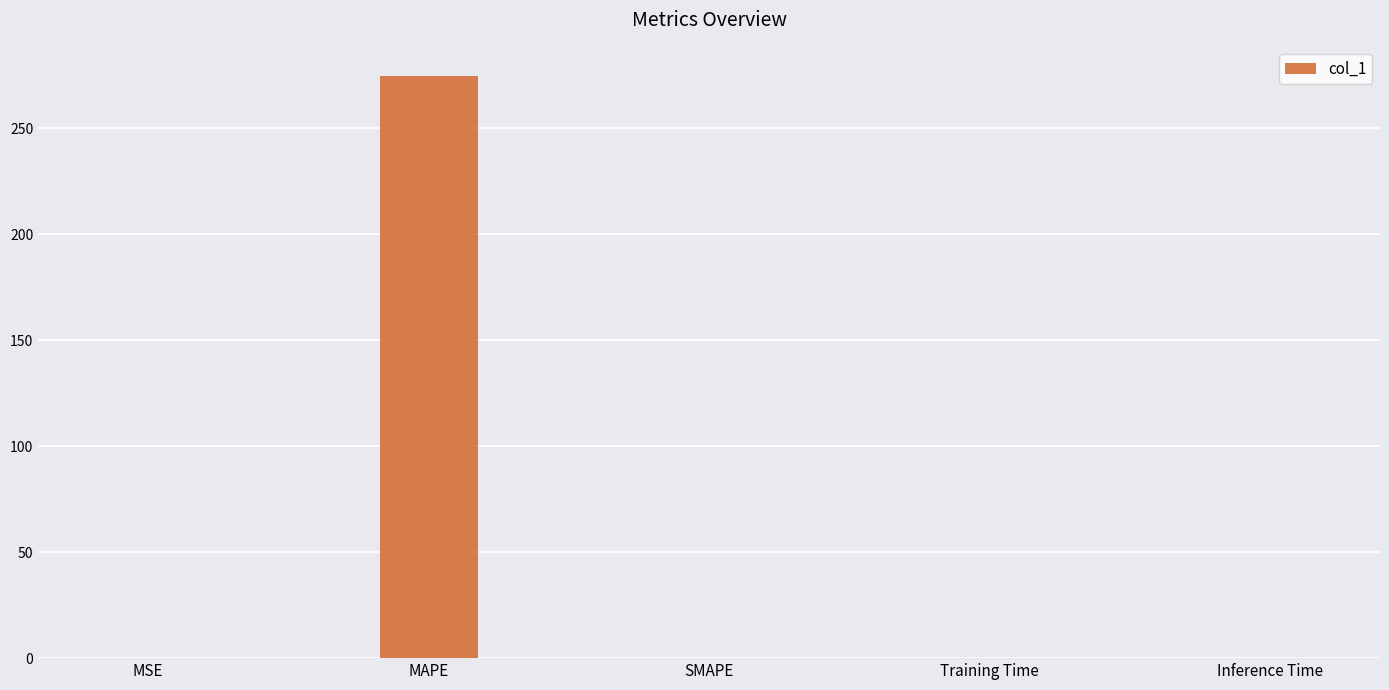

The chart shows a value of 0.0 at Training Time. True or false?

True